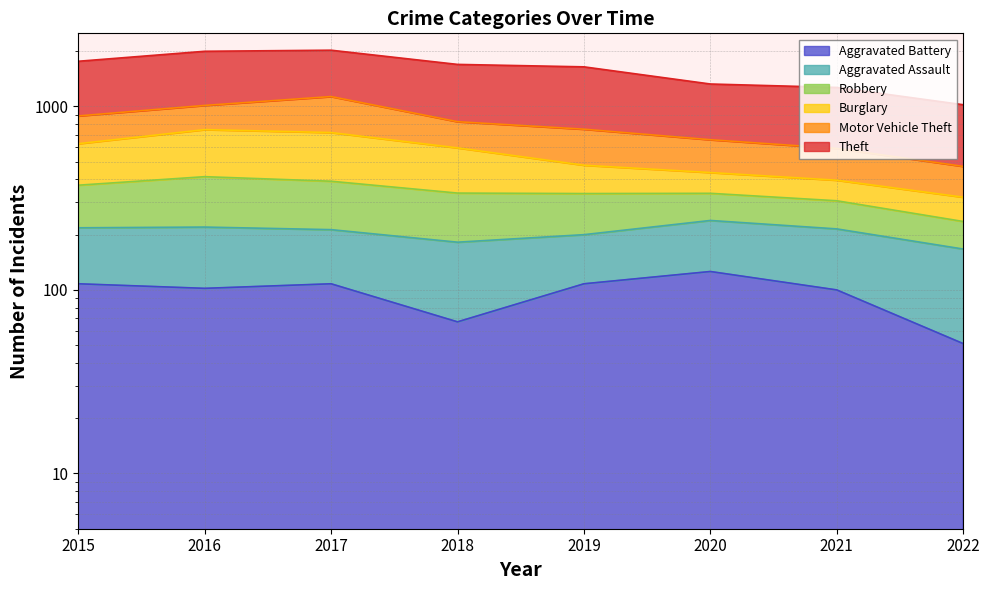

Which category has the lowest value in the Aggravated Battery series?

2022